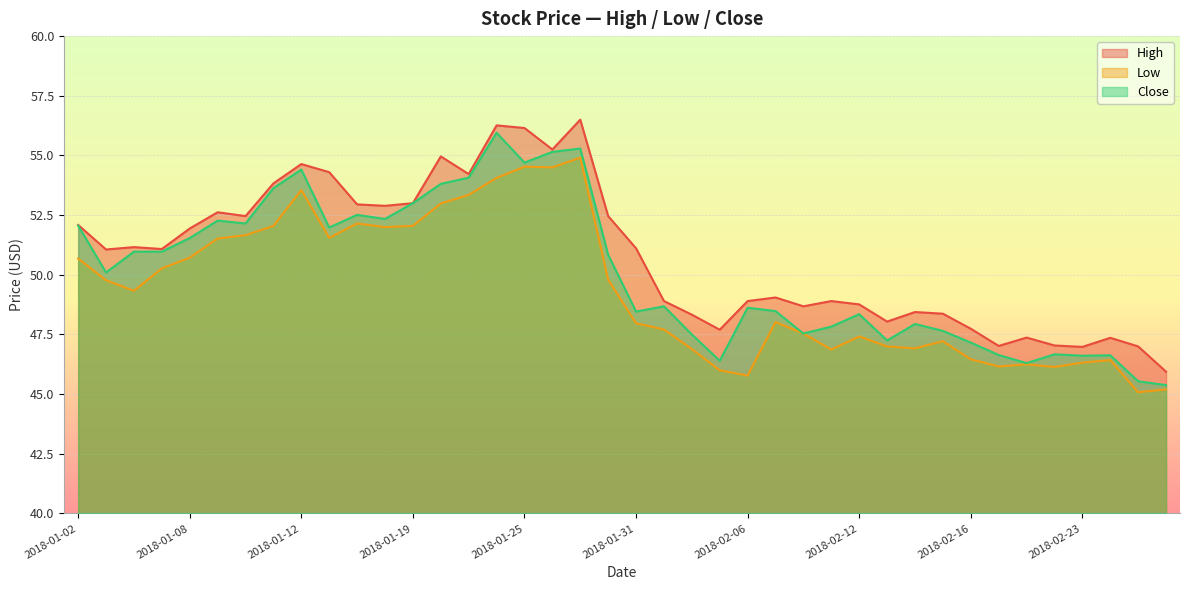

True or false: Close and High cross at least once.

False